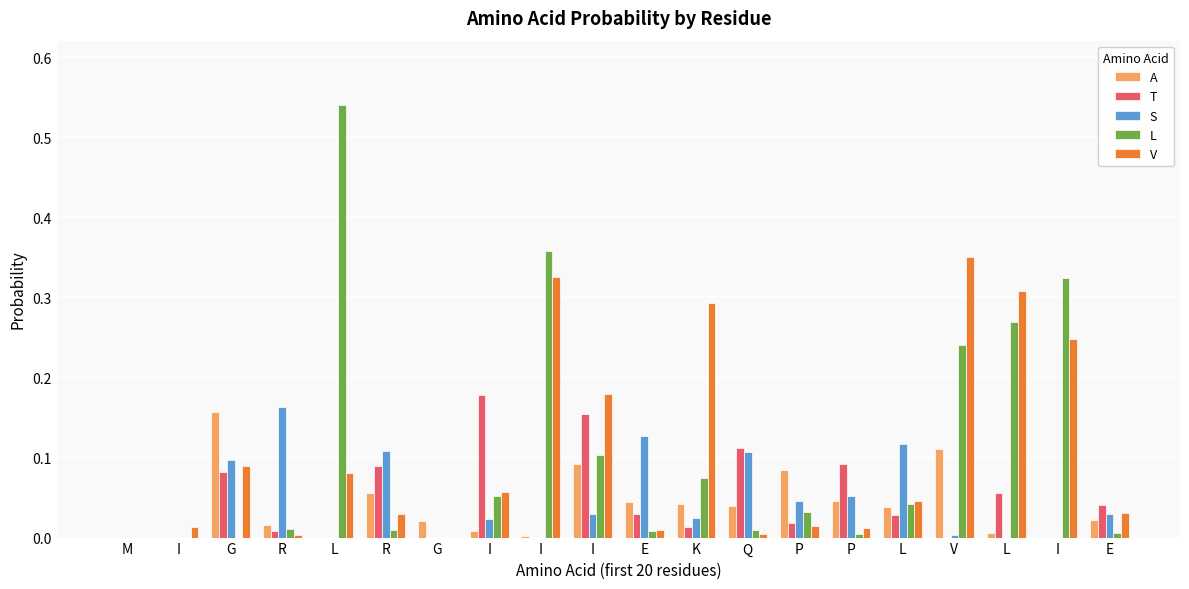

What is the total value across all series at G?

0.4